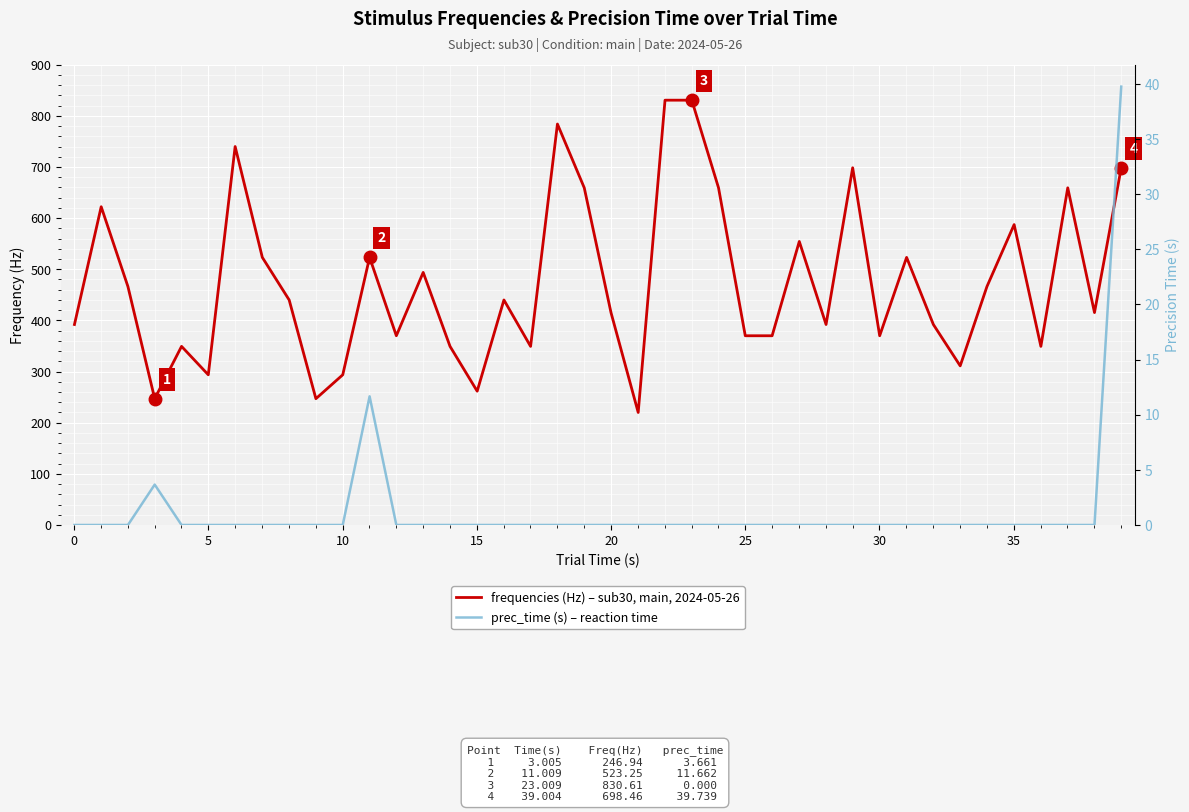

Which series has the widest spread of values?

frequencies (Hz) – sub30, main, 2024-05-26